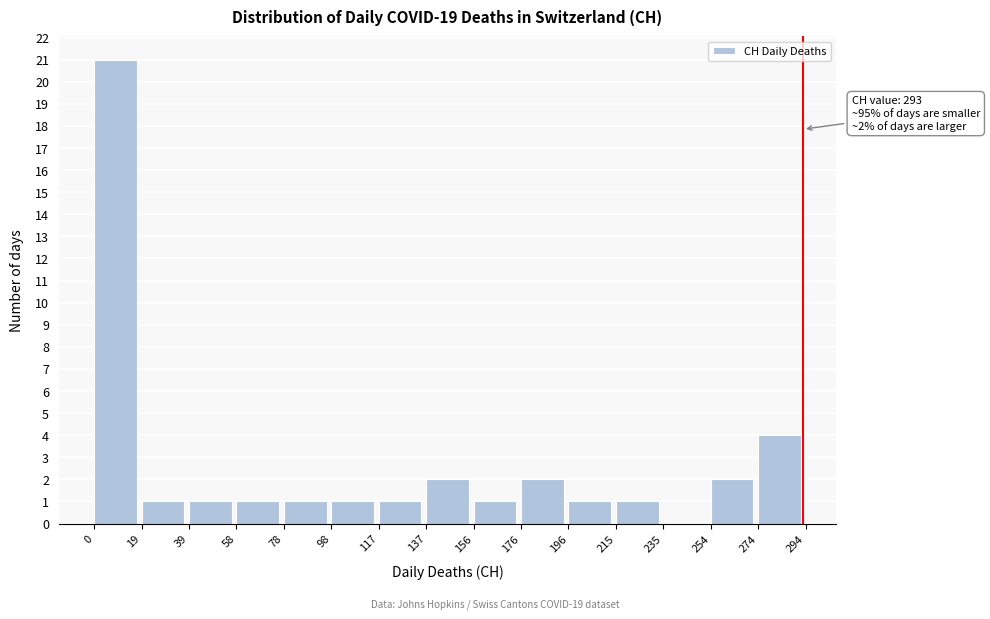

Over which range of the x-axis is the bar tallest?

0 to 19